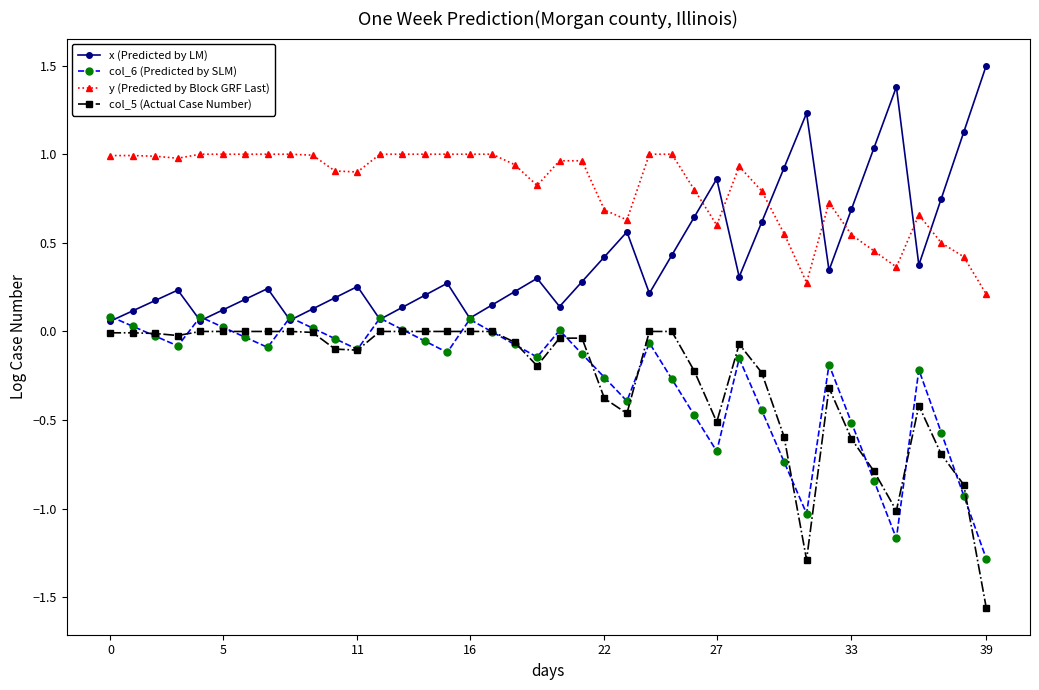

True or false: y (Predicted by Block GRF Last) and col_5 (Actual Case Number) intersect in this chart.

False